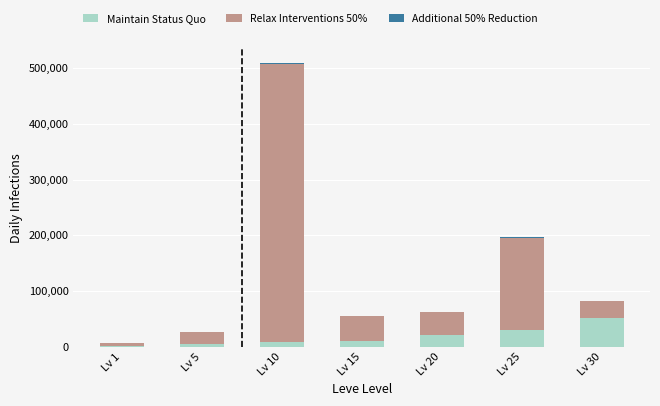

What is the highest value of the Maintain Status Quo series?

52220